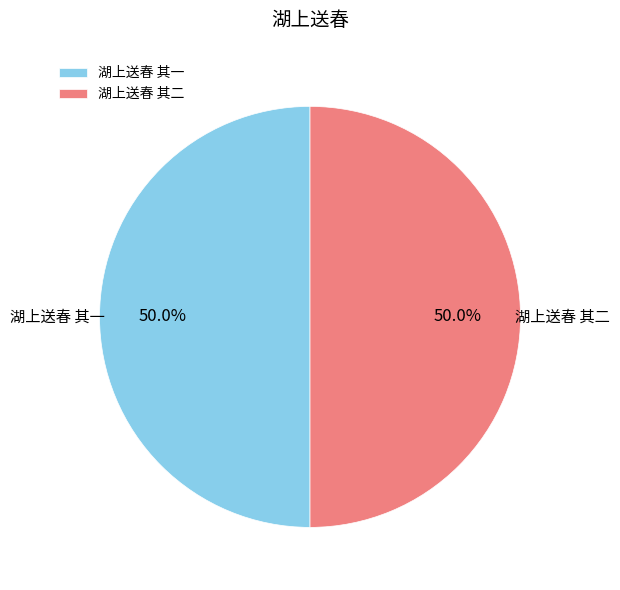

To the nearest percent, what portion does 湖上送春 其二 represent?

50%